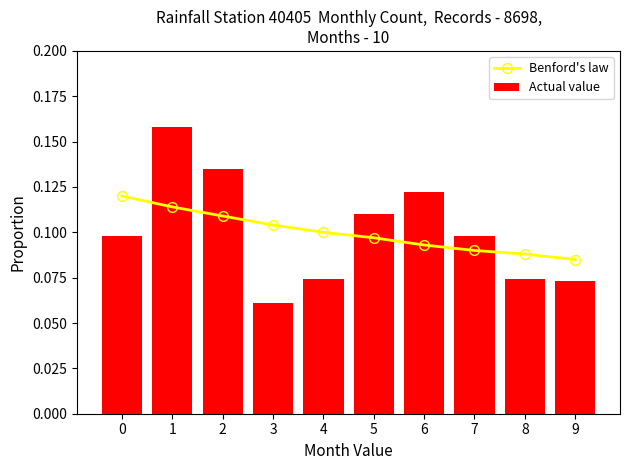

How many groups of bars are there?

10